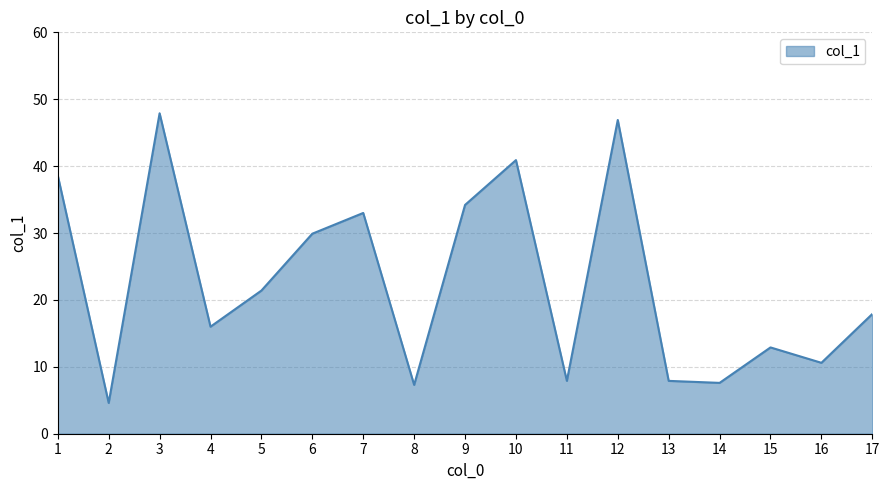

Which label corresponds to the largest value in the chart?

3